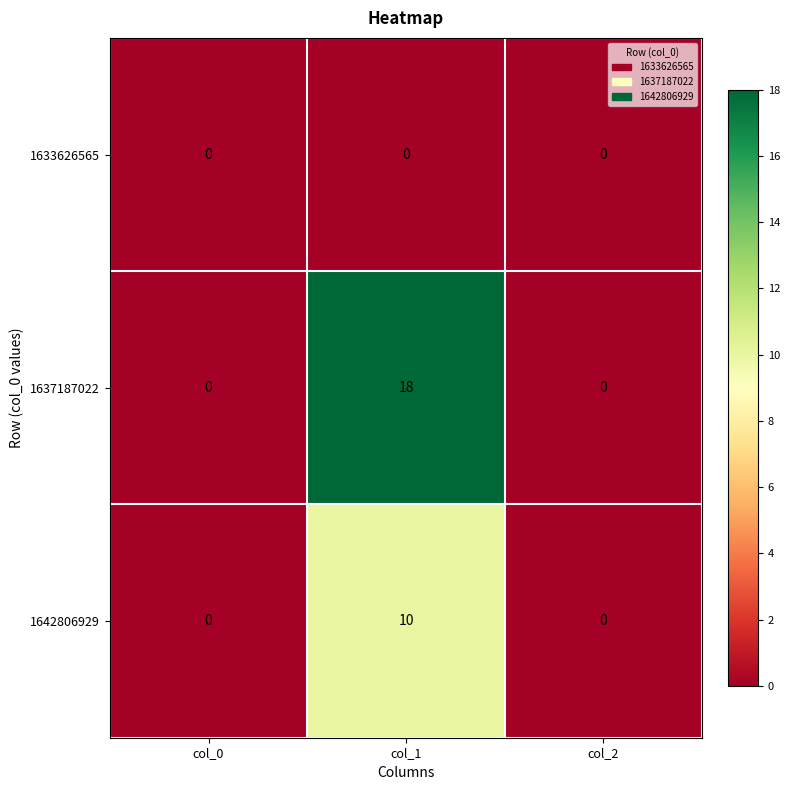

What is the difference between the maximum and minimum values in the 1642806929 series?

10